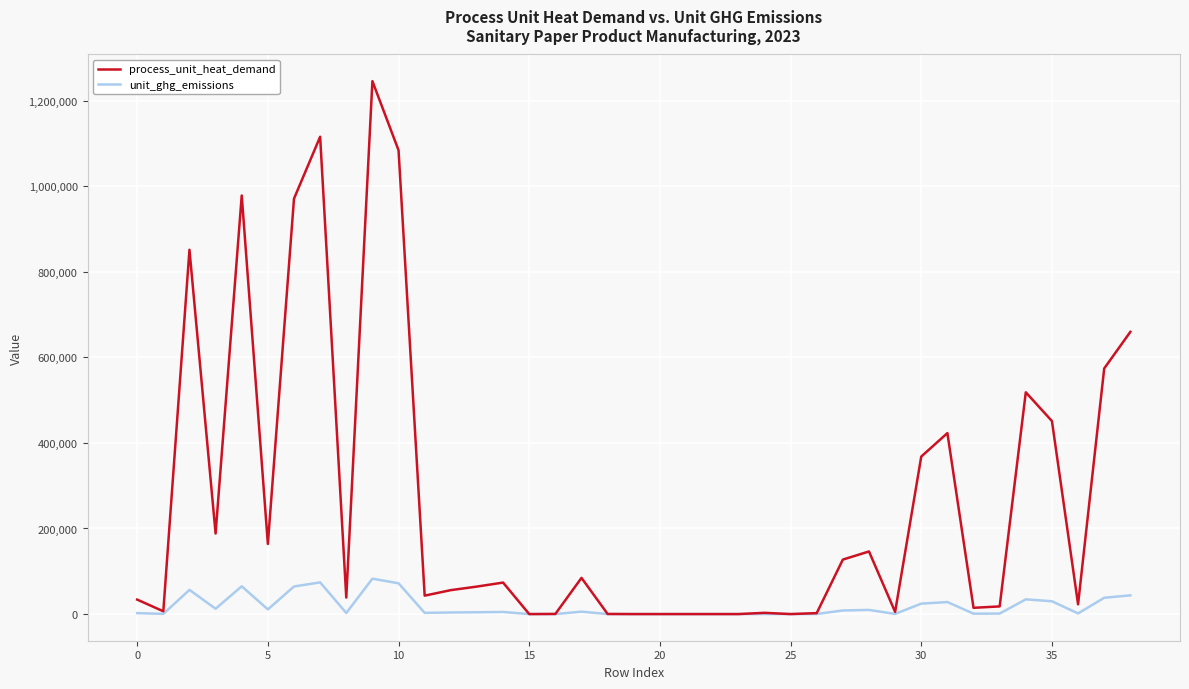

Which series has the largest range (max minus min)?

process_unit_heat_demand